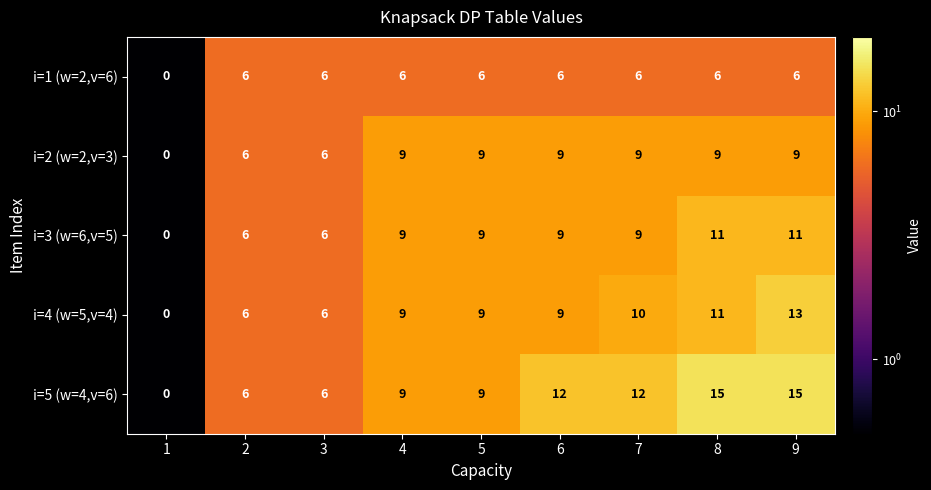

Is the value of i=3 (w=6,v=5) at 9 greater than the value of i=2 (w=2,v=3) at 6?

Yes